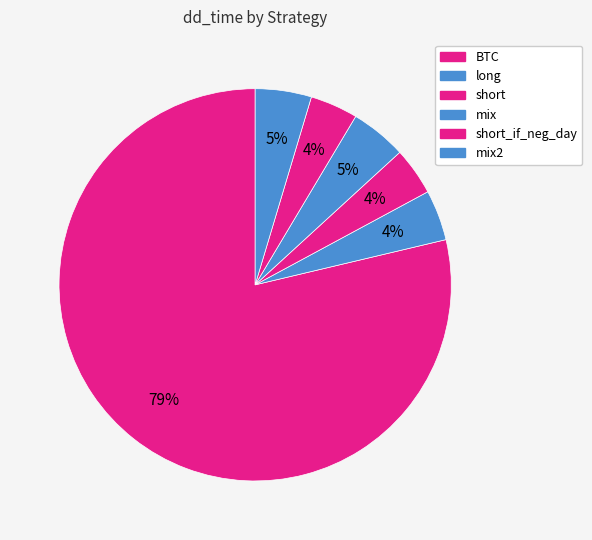

What is the largest slice in the pie chart?

BTC